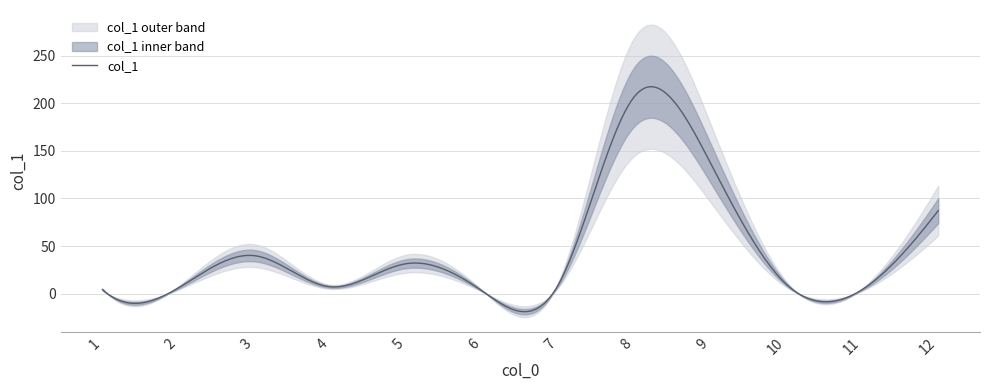

Reading left to right, transcribe all the data shown in this chart.

1=4.3	2=6.1	3=39.9	4=7.2	5=31.5	6=2.7	7=9.4	8=207.0	9=137.7	10=9.9	11=4.3	12=87.2